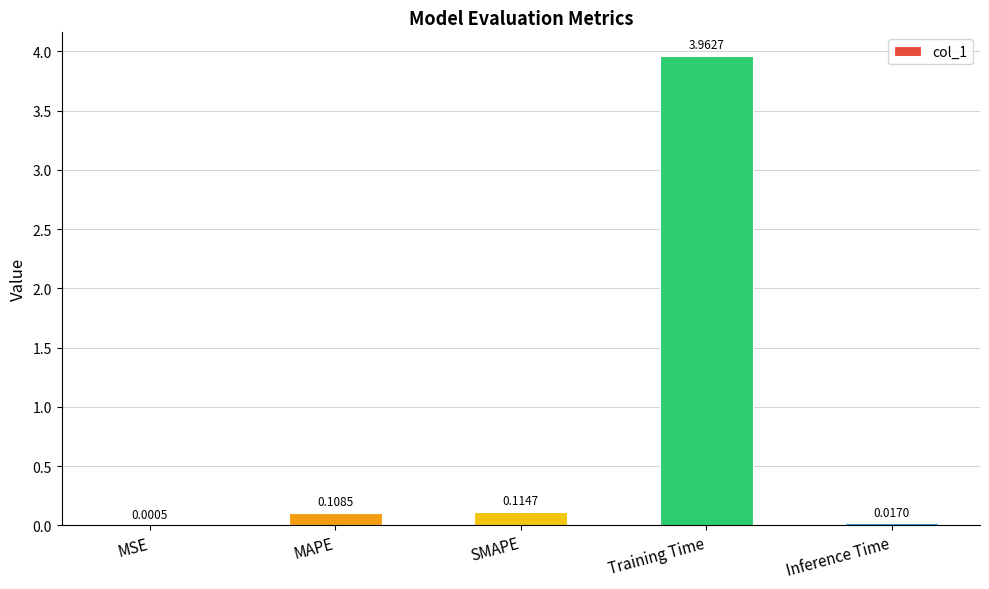

Where is the data nearest to the value 1?

SMAPE